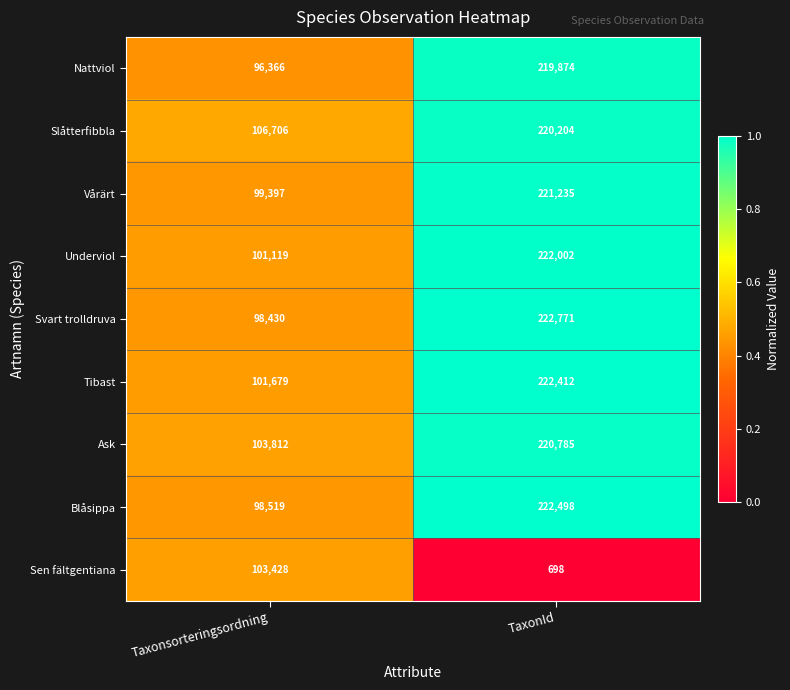

Which series changed the most between Taxonsorteringsordning and TaxonId?

Svart trolldruva